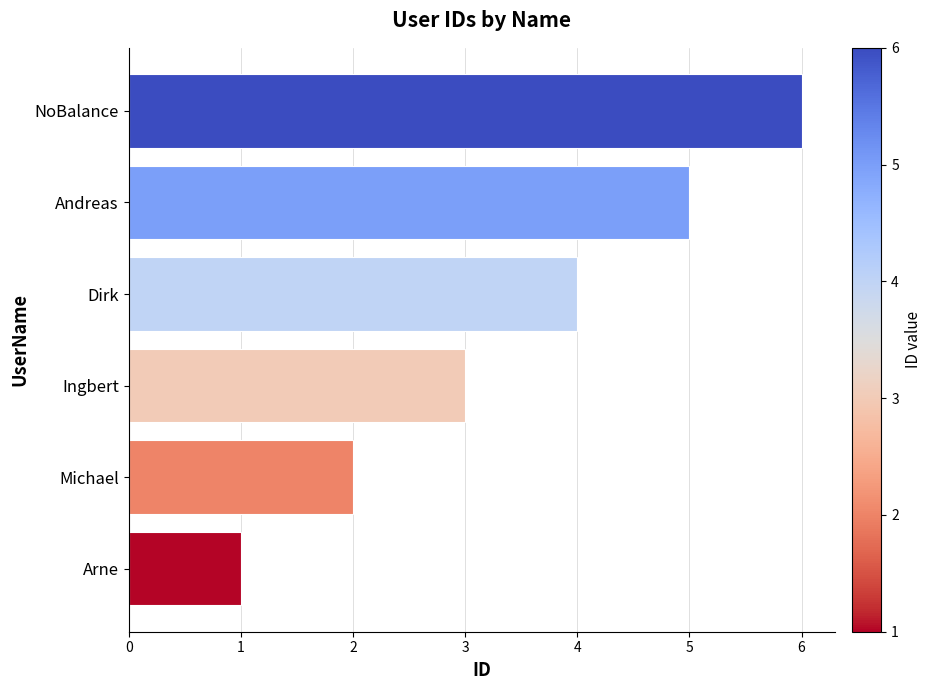

Rank the categories by value from highest to lowest.

NoBalance, Andreas, Dirk, Ingbert, Michael, Arne